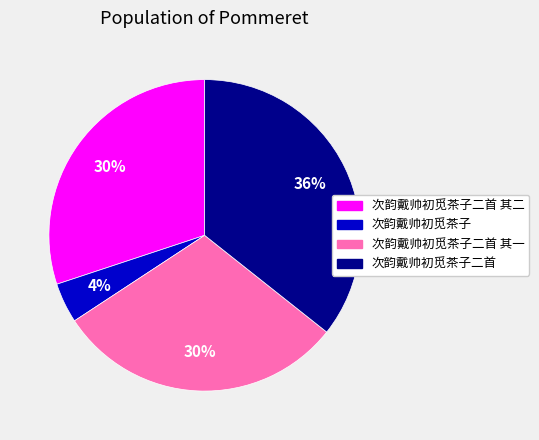

To the nearest percent, what is the average slice percentage?

25%